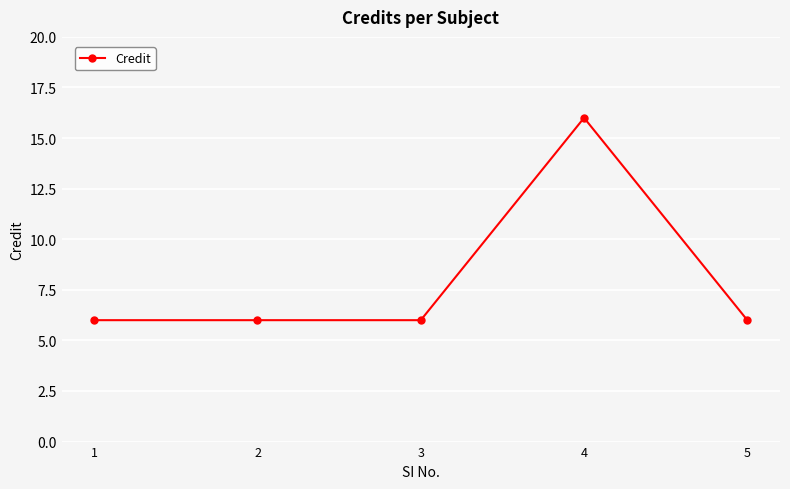

What is the ratio of the value at 1 to the value at 2?

1.0